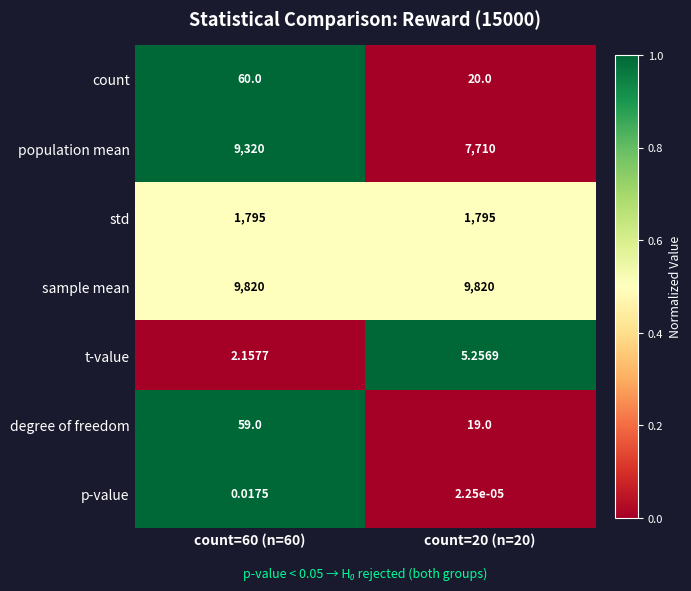

Which series has the largest total across all categories?

sample mean